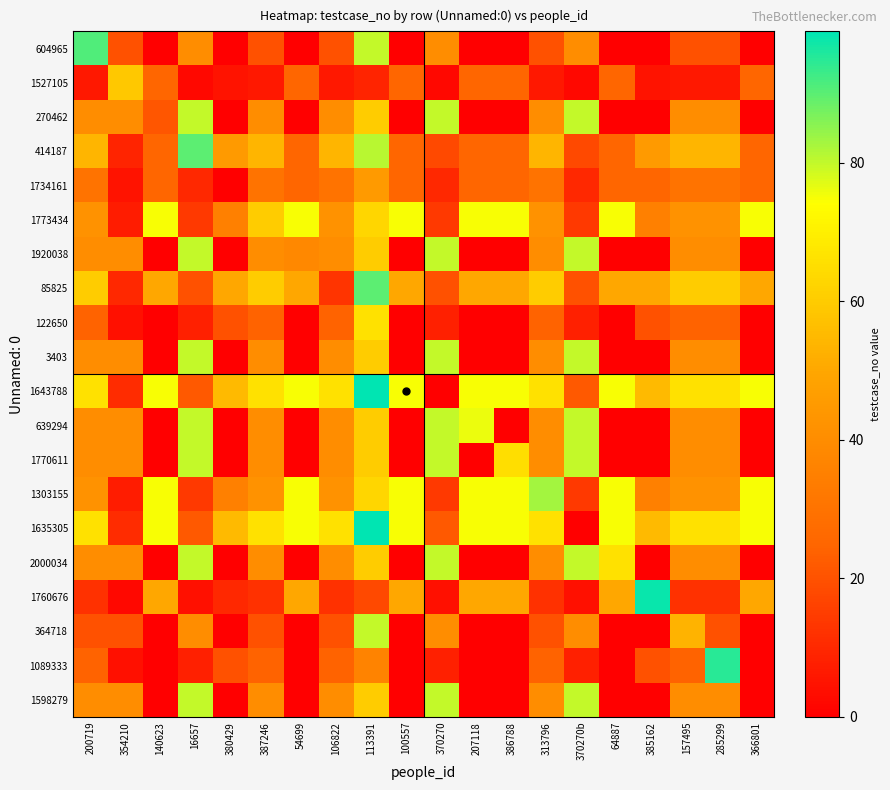

What is the spread (max minus min) of values at 54699?

75